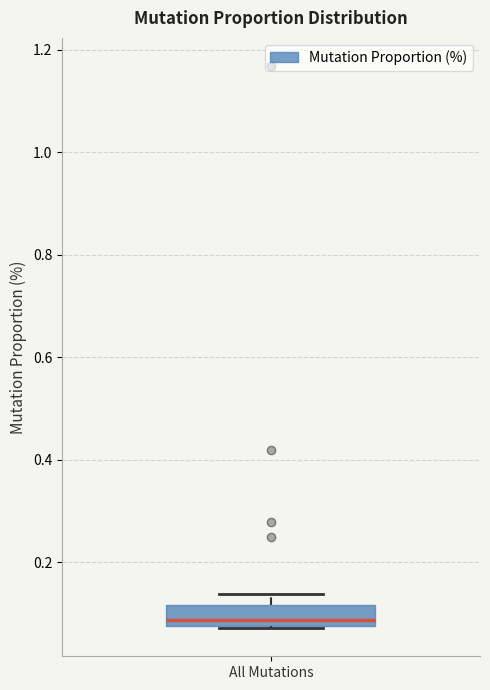

Where does the upper whisker of the box for All Mutations end on the y-axis? The values are not printed on the chart, so give them approximately, as read against the axis.

0.14